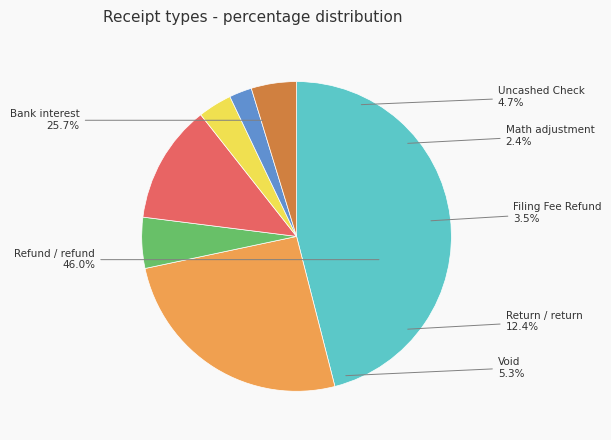

Which category has the biggest portion of the pie?

Refund